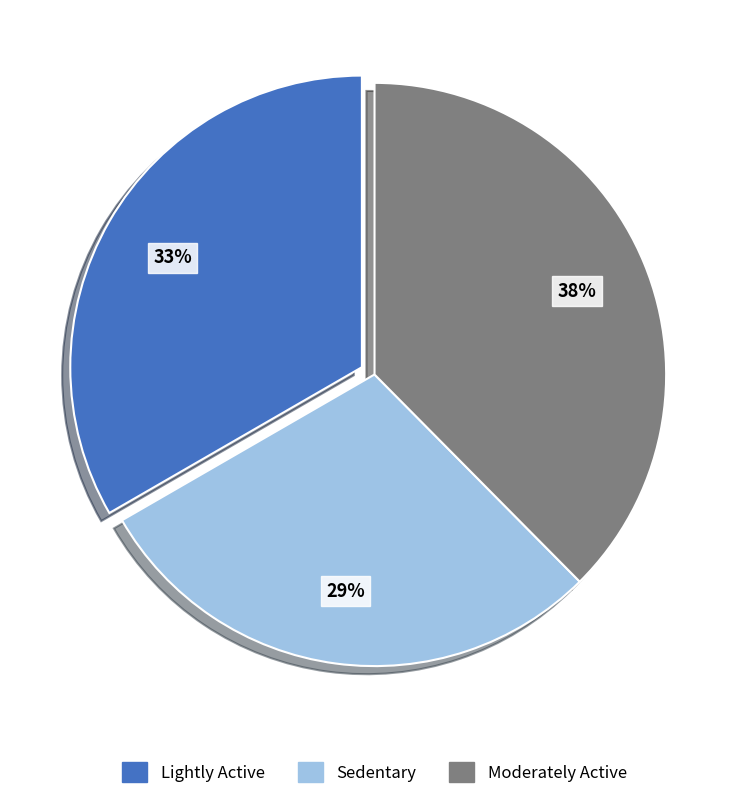

Rank the categories by value from highest to lowest.

Moderately Active, Lightly Active, Sedentary